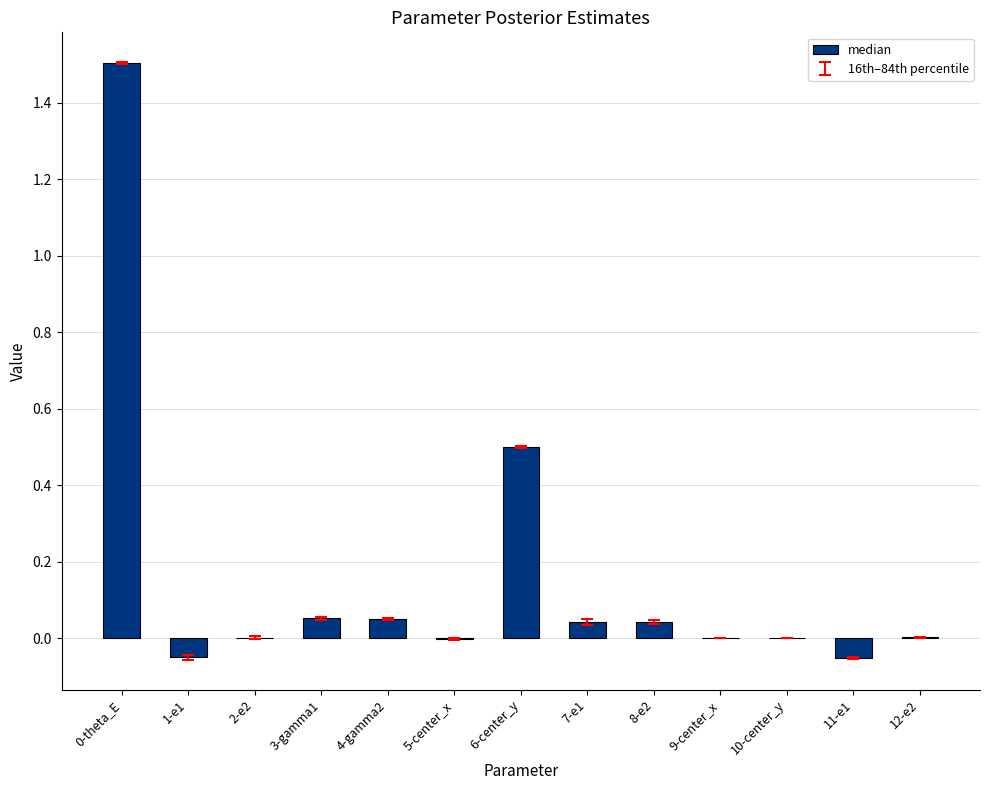

The chart shows a value of -0.0 at 10-center_y. True or false?

True